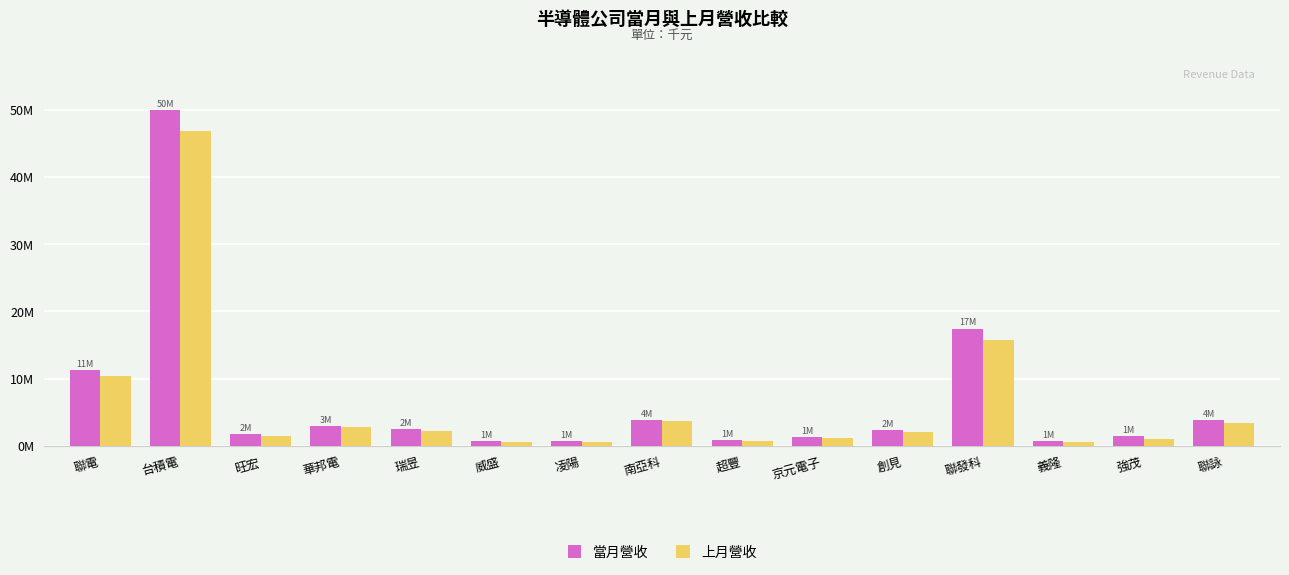

The 上月營收 series shows 46829051 at 台積電. True or false?

True